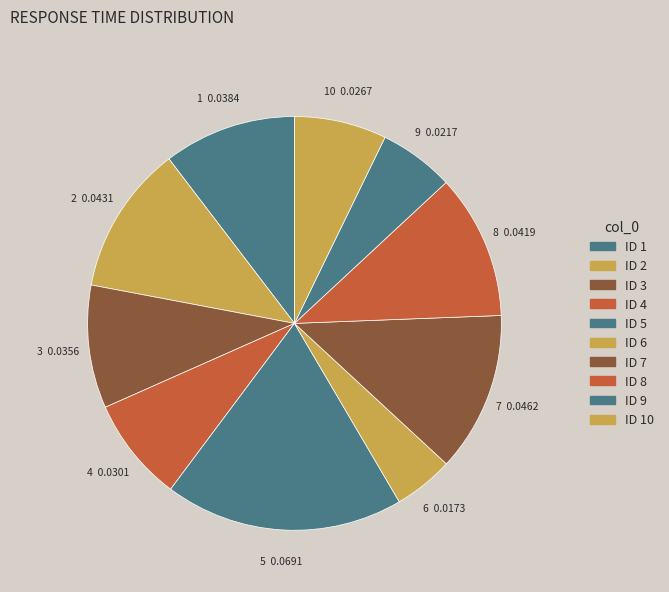

Does 2 represent more than half of the total?

No